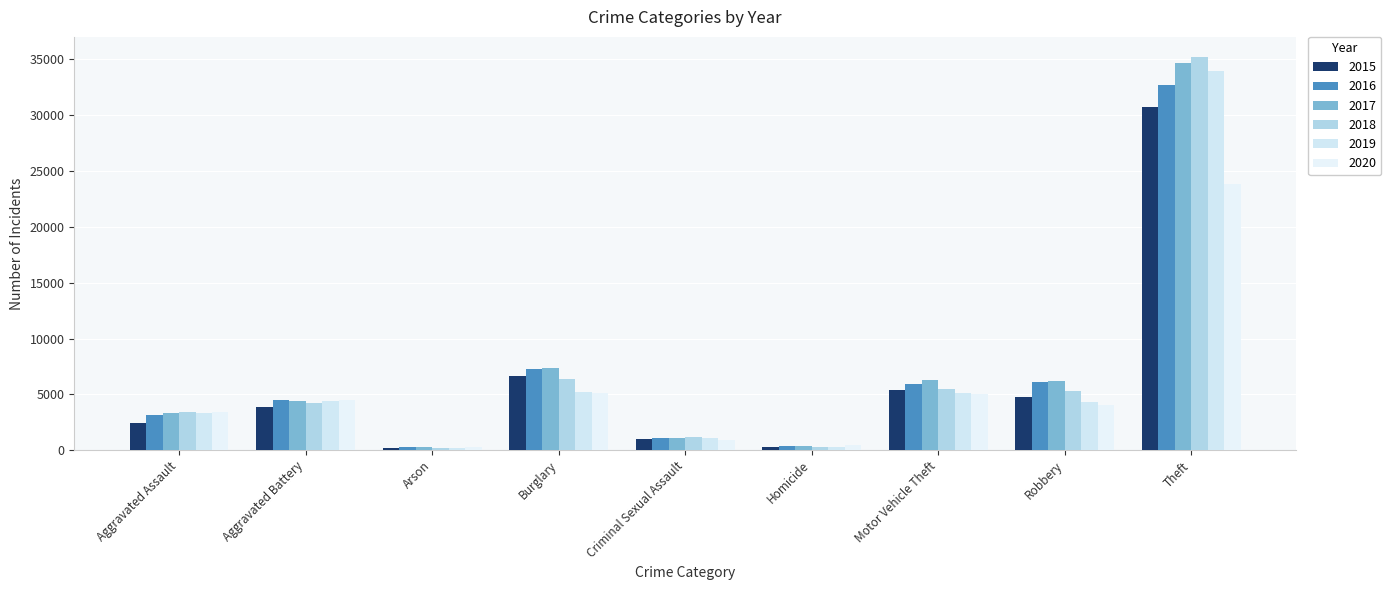

Which category has the highest value across all series?

Theft